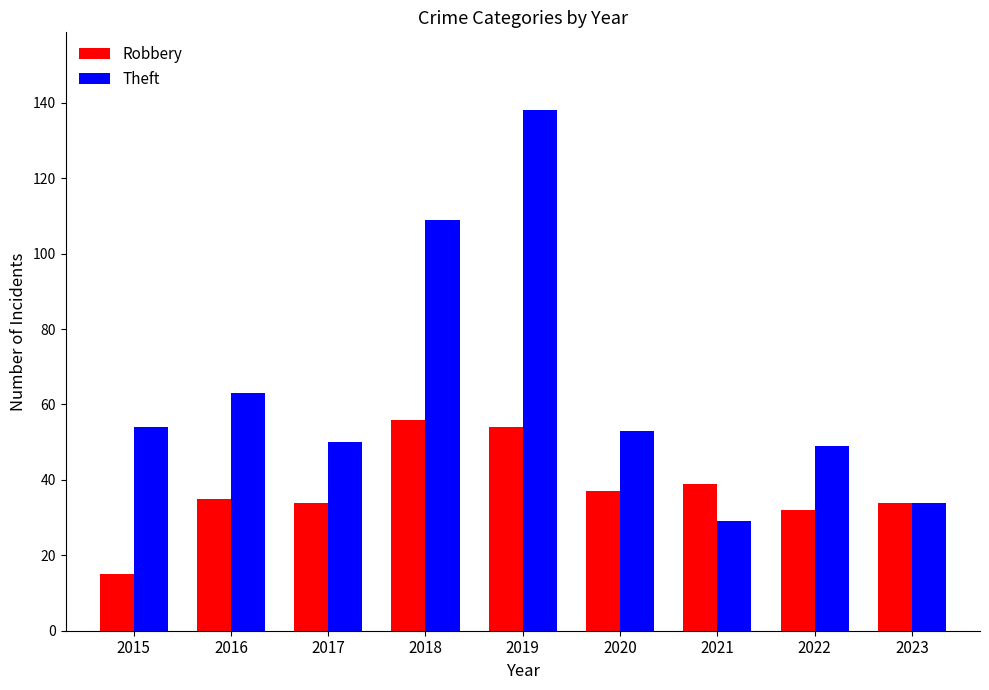

What is the difference between the highest and lowest values at 2022?

17